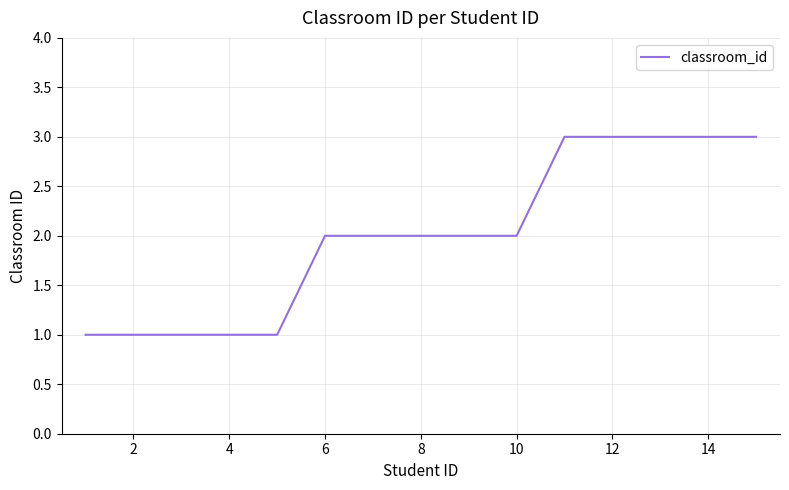

Reading right to left, what are all the values shown in this chart?

3	3	3	3	3	2	2	2	2	2	1	1	1	1	1